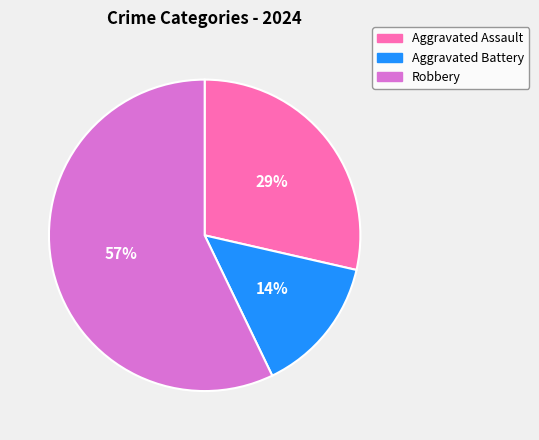

Is the sum of Aggravated Battery and Aggravated Assault greater than half?

No